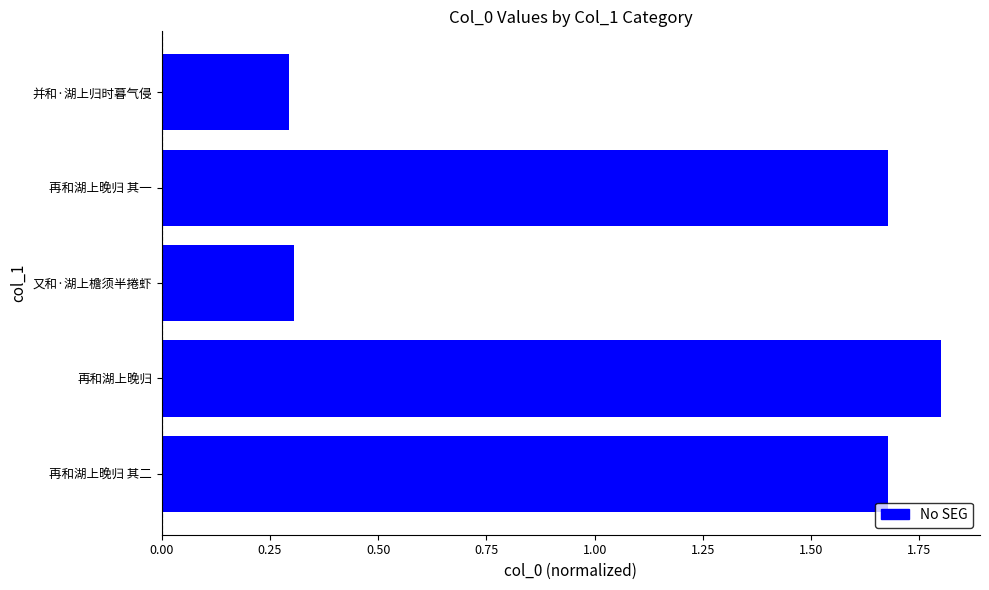

What is the change in value from 0.75 to 1.00?

-1.1